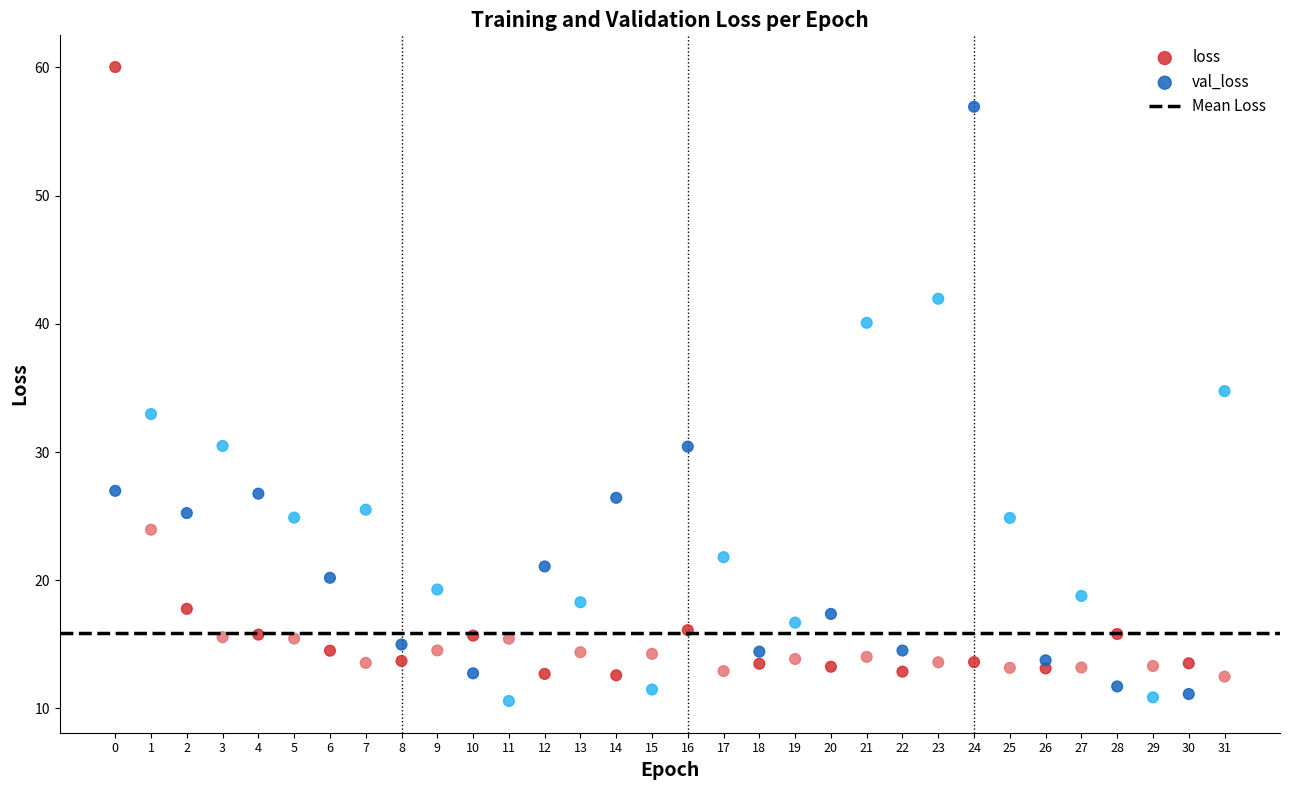

In the loss series, what Y value is closest to 36?

23.9